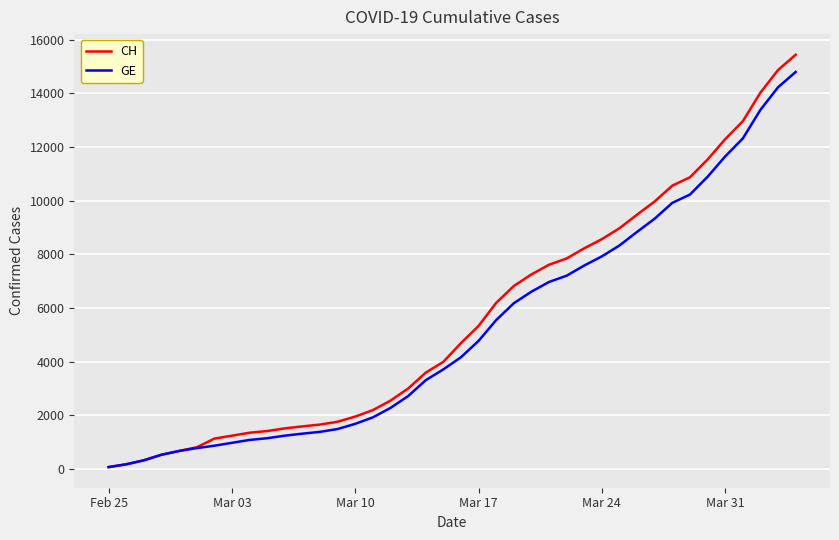

Which series has the widest spread of values?

CH